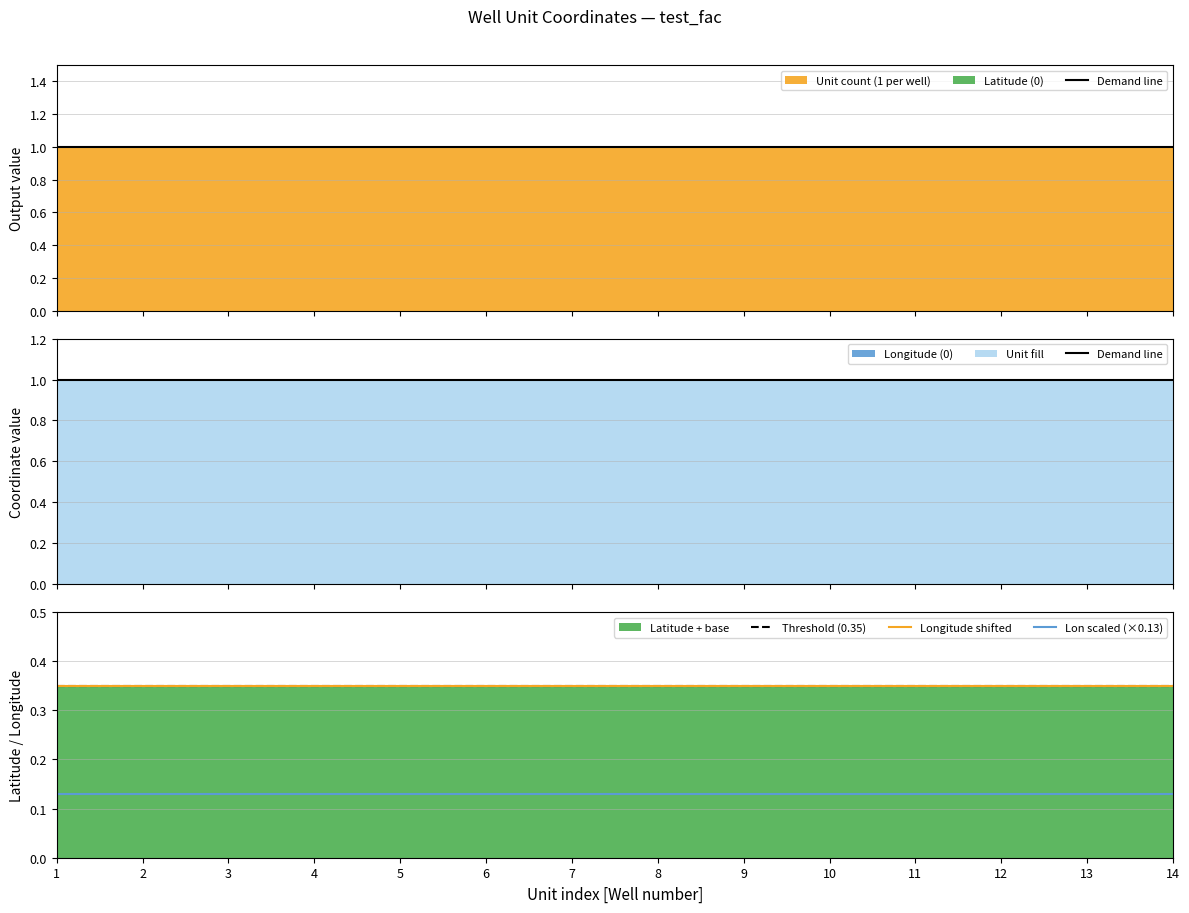

Which has a higher value, 10 or 9?

10